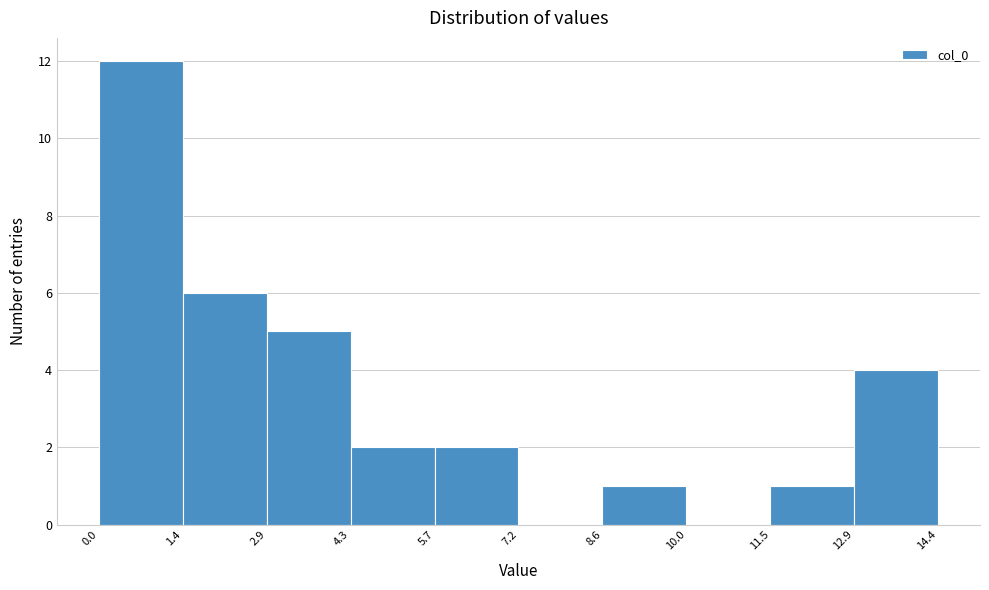

Over which range of the x-axis is the bar tallest?

0.0 to 1.4